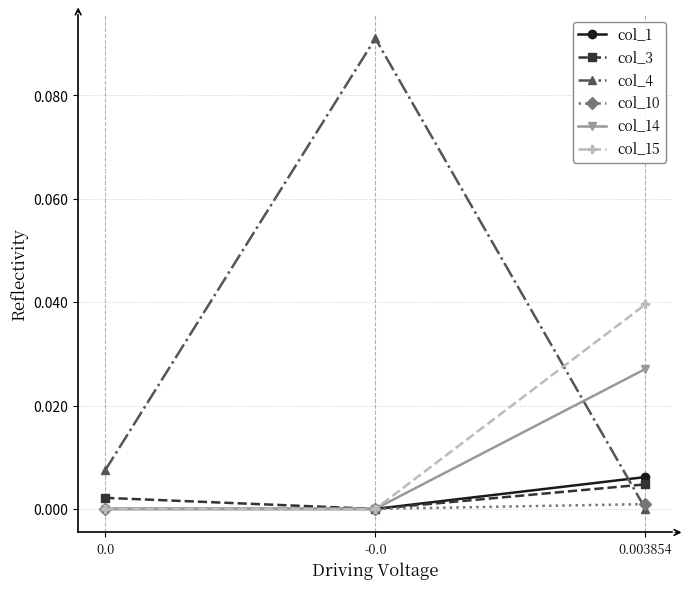

Which series has the largest total across all categories?

col_4